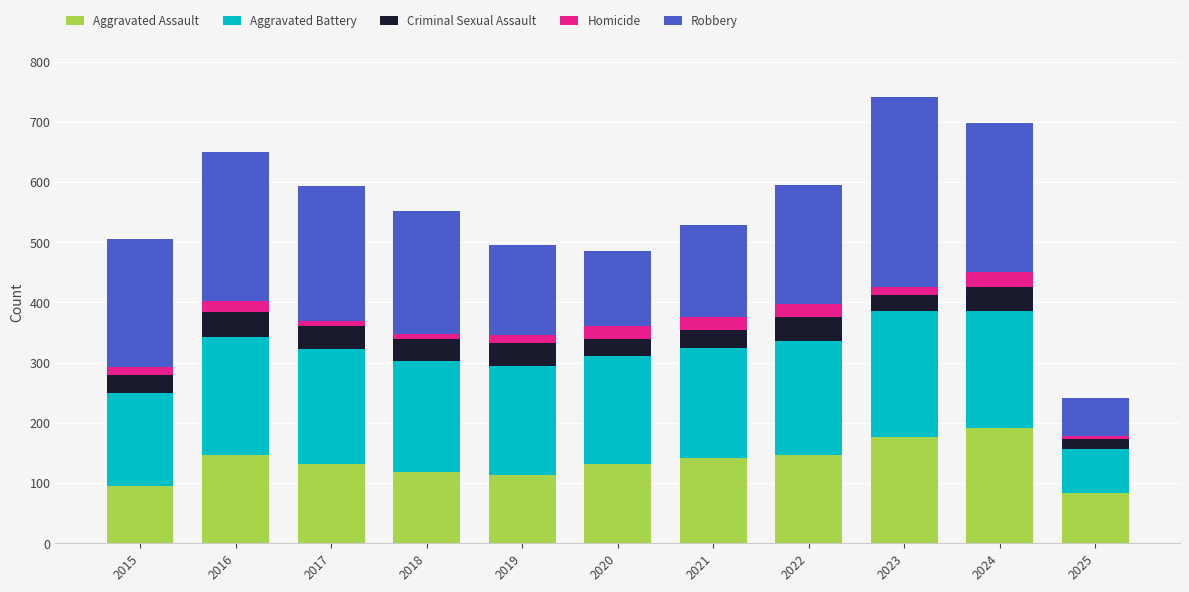

What is the approximate value of Aggravated Assault at 2022?

146